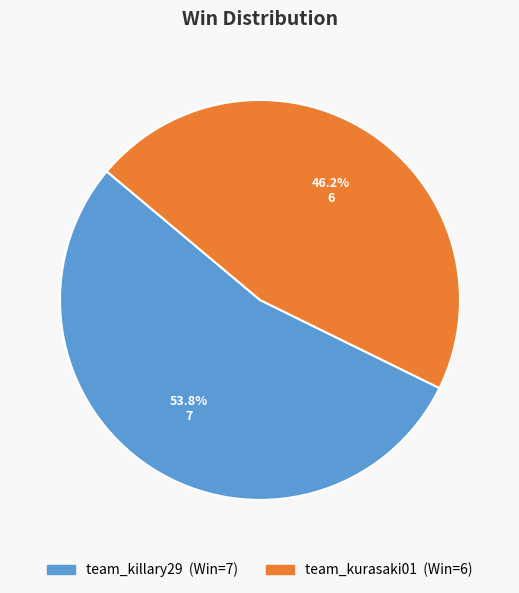

What percentage is the team_kurasaki01 slice, to the nearest percent?

46%